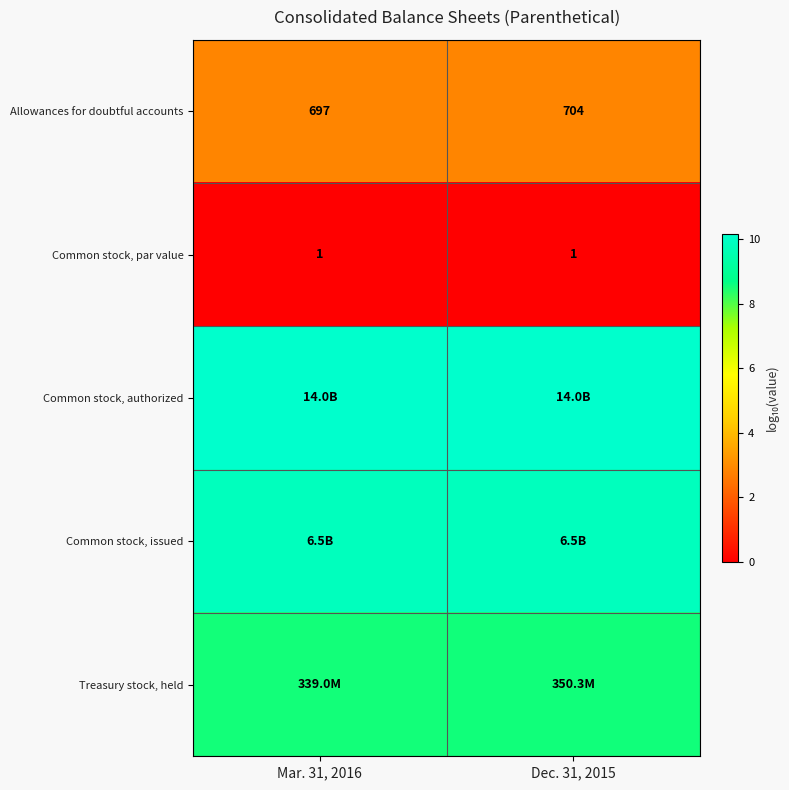

What is the spread (max minus min) of values at Mar. 31, 2016?

10.1